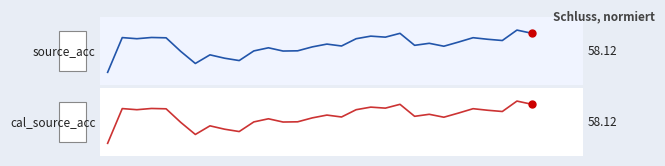

Which series has the largest range (max minus min)?

source_acc